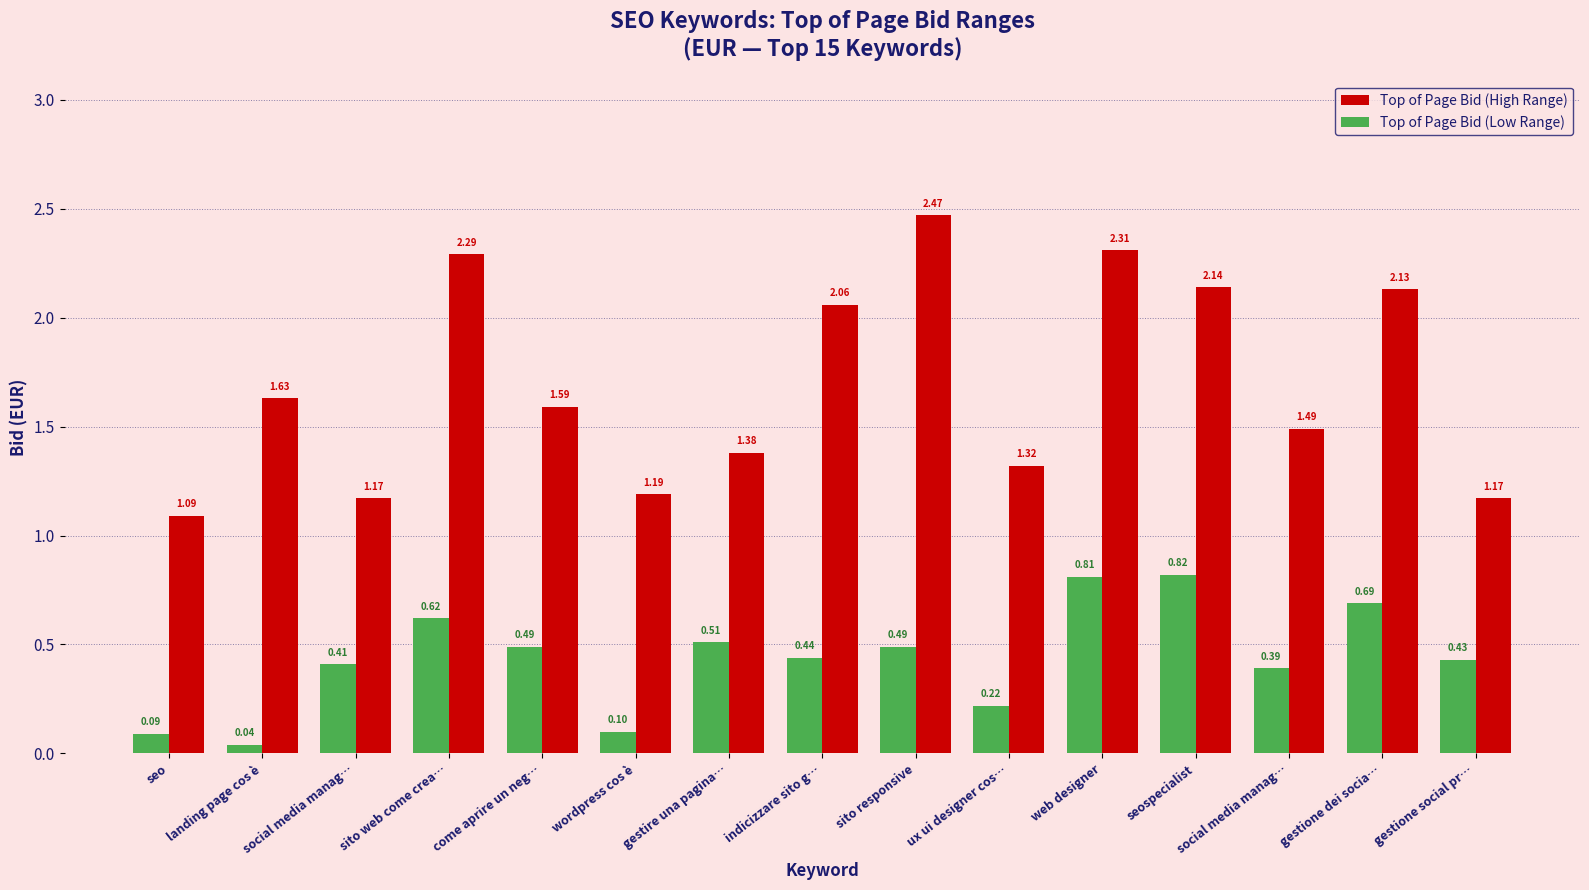

Reading left to right, list all the values displayed in this chart.

Top of Page Bid (High Range): seo=1.1	landing page cos è=1.6	social media manag…=1.2	sito web come crea…=2.3	come aprire un neg…=1.6	wordpress cos è=1.2	gestire una pagina…=1.4	indicizzare sito g…=2.1	sito responsive=2.5	ux ui designer cos…=1.3	web designer=2.3	seospecialist=2.1	social media manag…=1.5	gestione dei socia…=2.1	gestione social pr…=1.2
Top of Page Bid (Low Range): seo=0.1	landing page cos è=0.0	social media manag…=0.4	sito web come crea…=0.6	come aprire un neg…=0.5	wordpress cos è=0.1	gestire una pagina…=0.5	indicizzare sito g…=0.4	sito responsive=0.5	ux ui designer cos…=0.2	web designer=0.8	seospecialist=0.8	social media manag…=0.4	gestione dei socia…=0.7	gestione social pr…=0.4